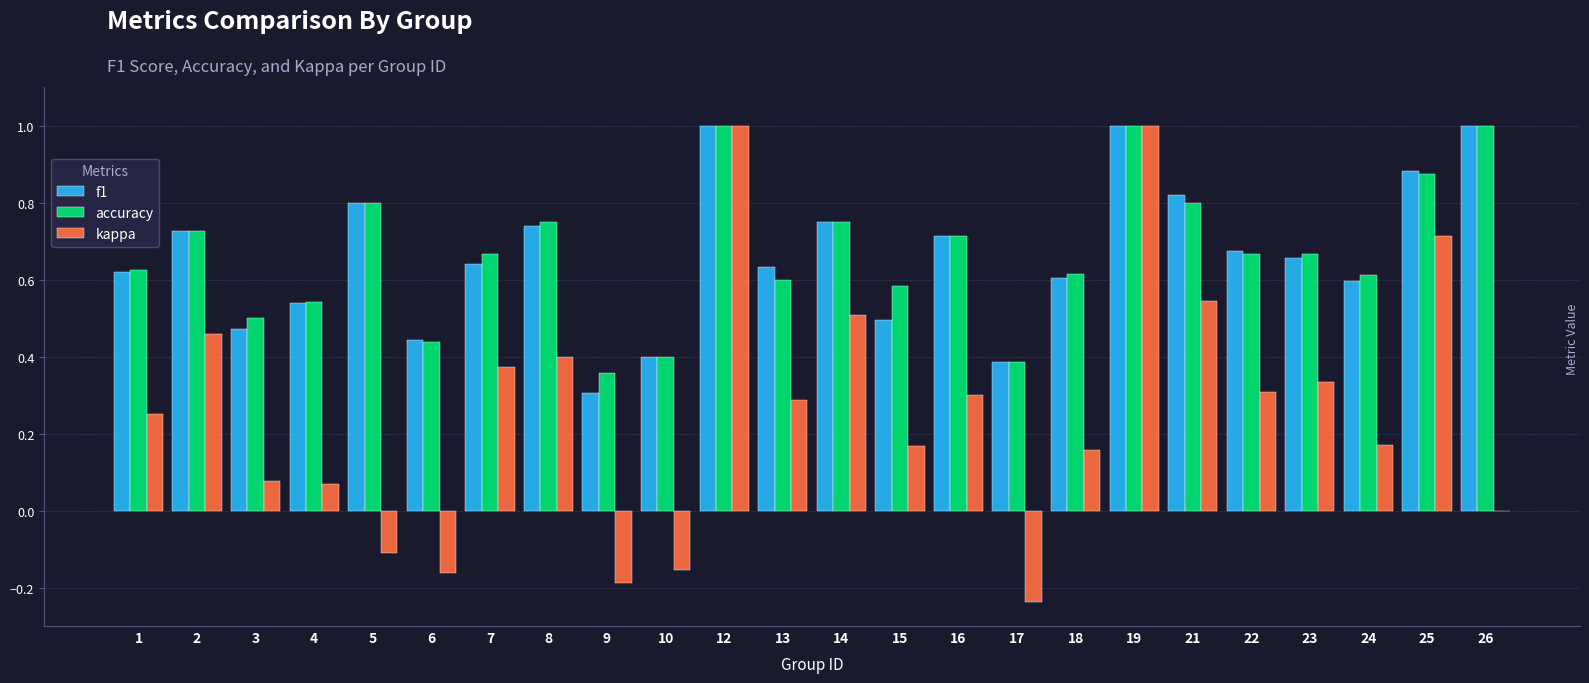

Count the number of data series in this chart.

3